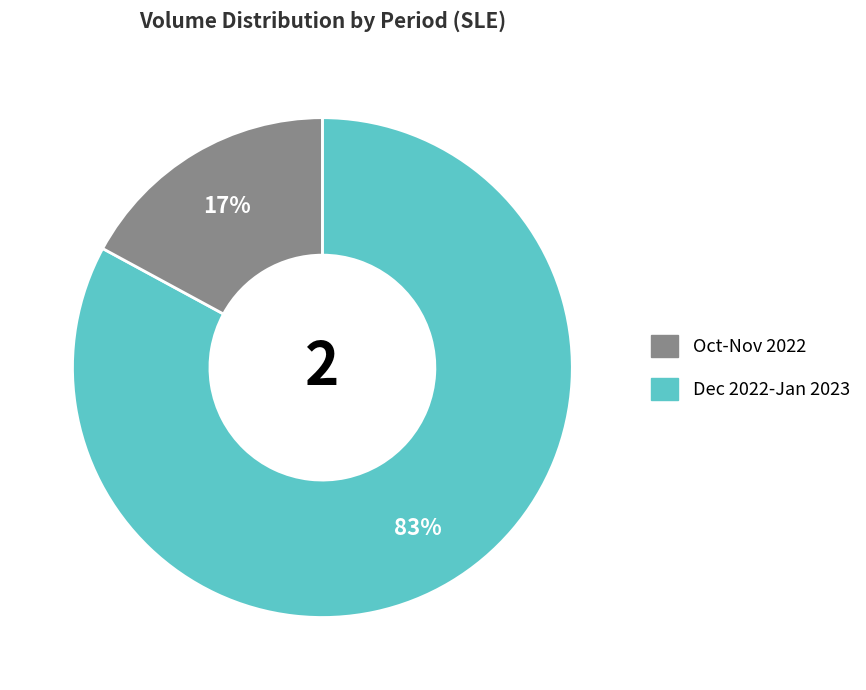

How many slices are in this pie chart?

2